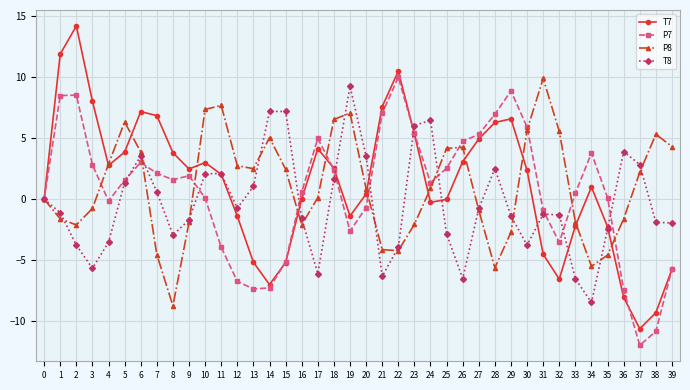

Is the value of P8 at 33 greater than the value of P7 at 10?

No